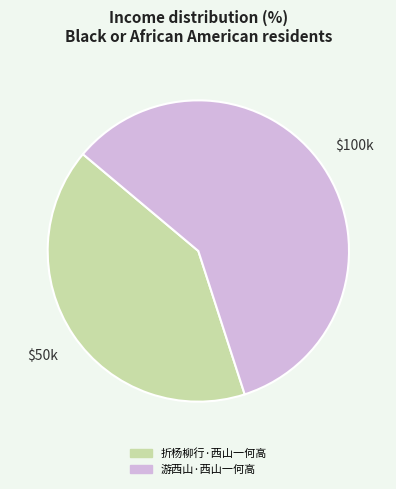

How many segments does this pie chart have?

2